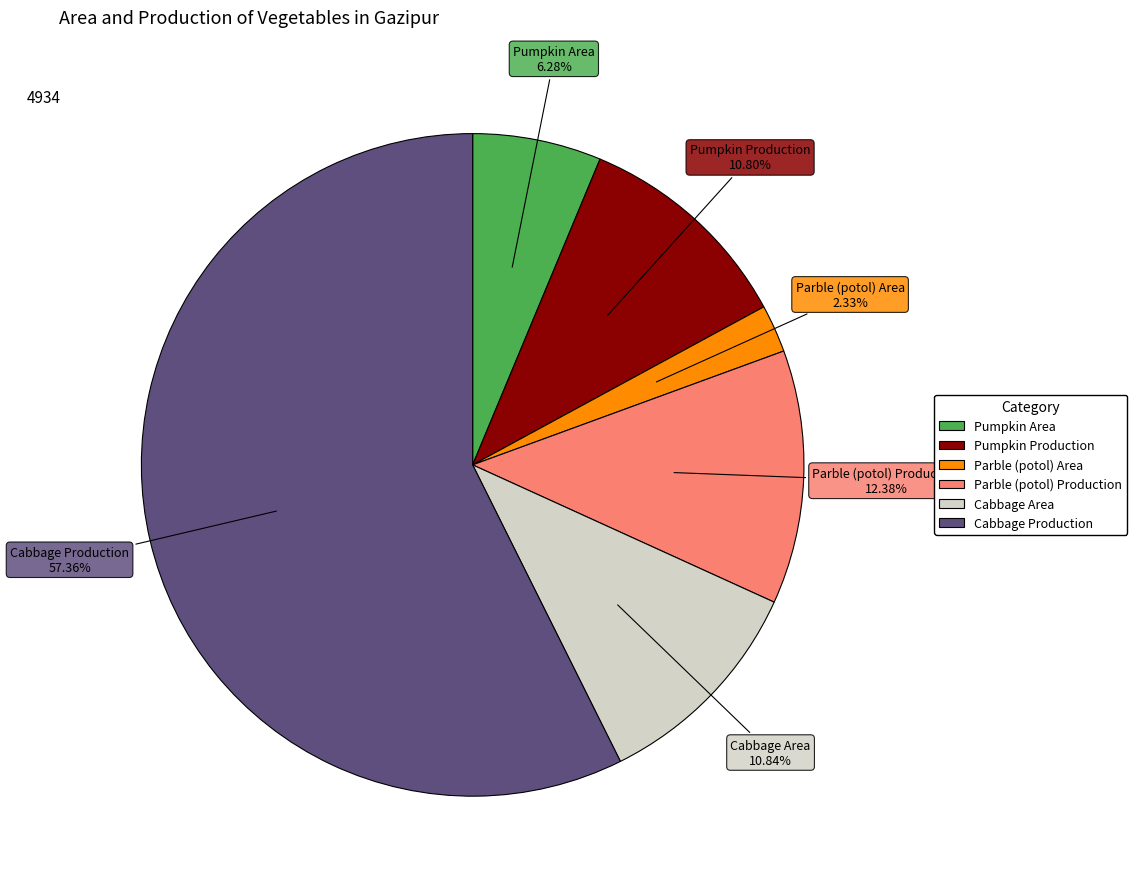

What is the ratio of the value at Parble (potol) Production to the value at Cabbage Area?

1.1